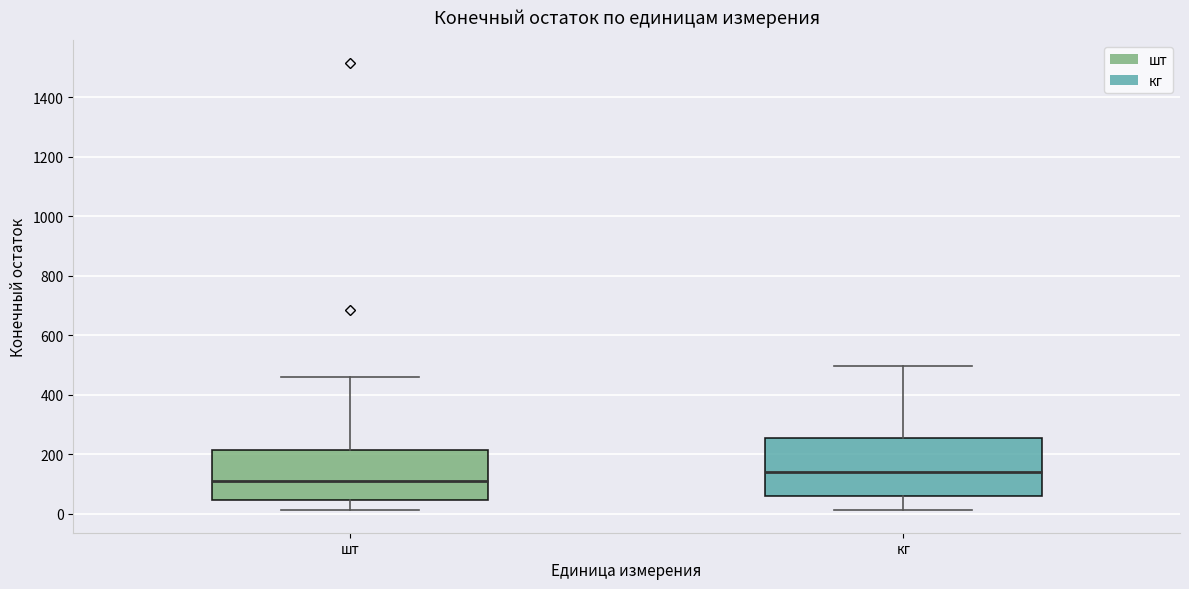

Which box is the tallest, from its lower edge to its upper edge?

кг